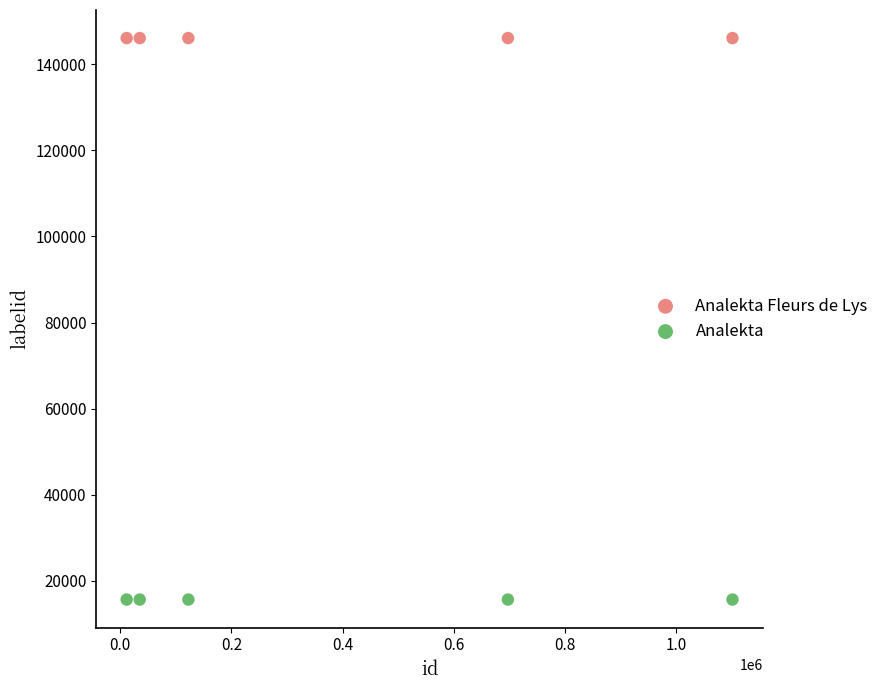

Across all data points, what is the average Y value?

80862